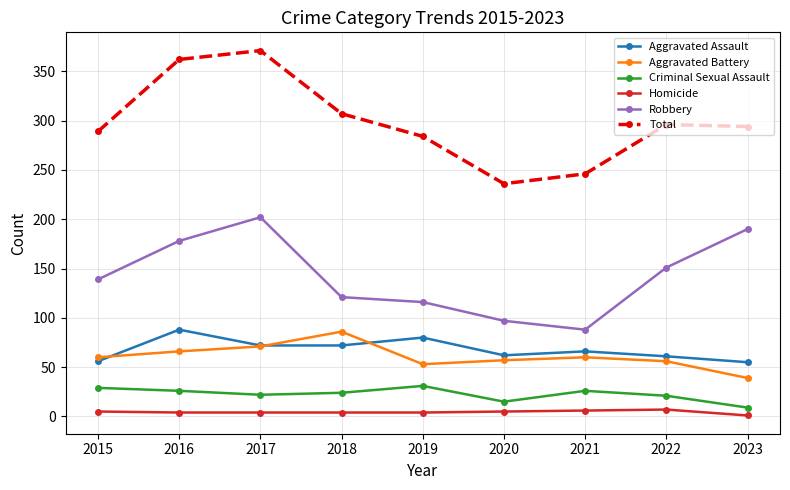

What is the minimum value for Aggravated Assault?

55